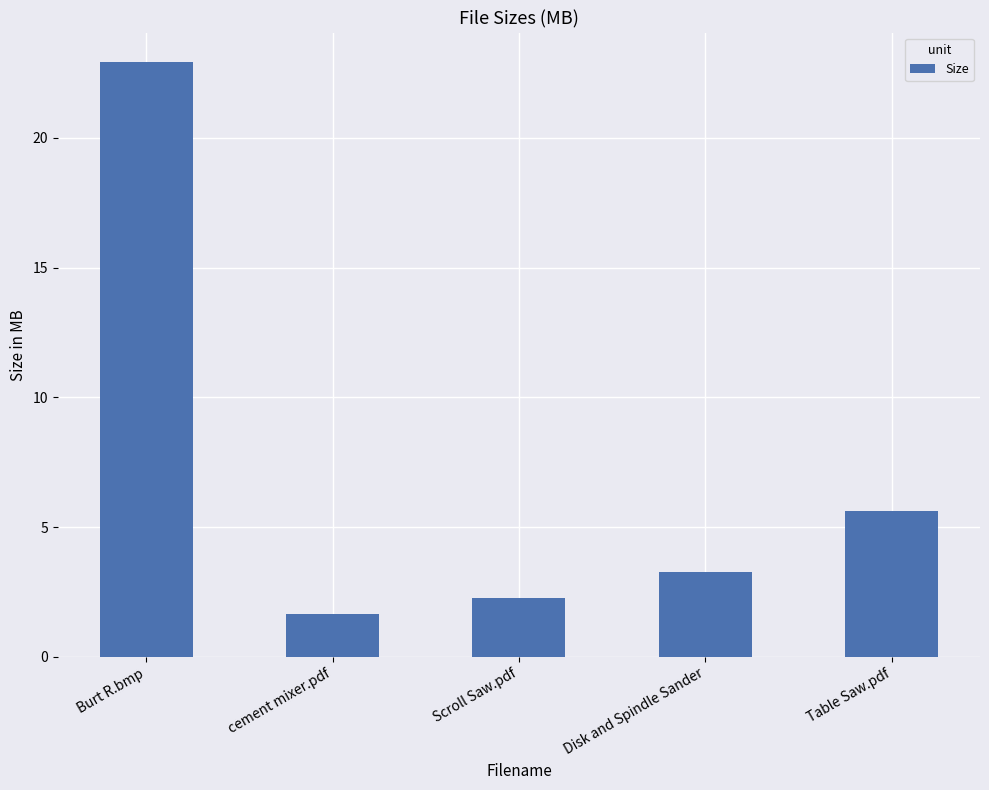

Read the value at Table Saw.pdf.

5.6